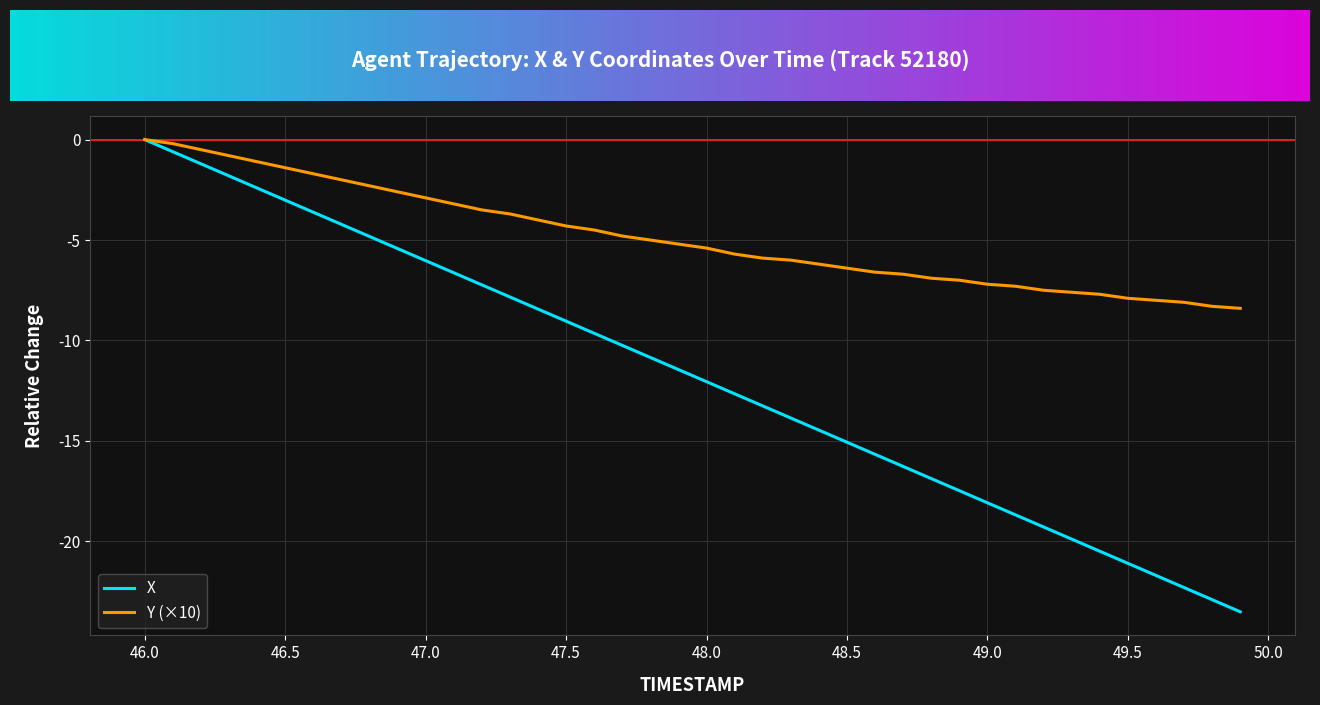

Which series has the largest range (max minus min)?

X